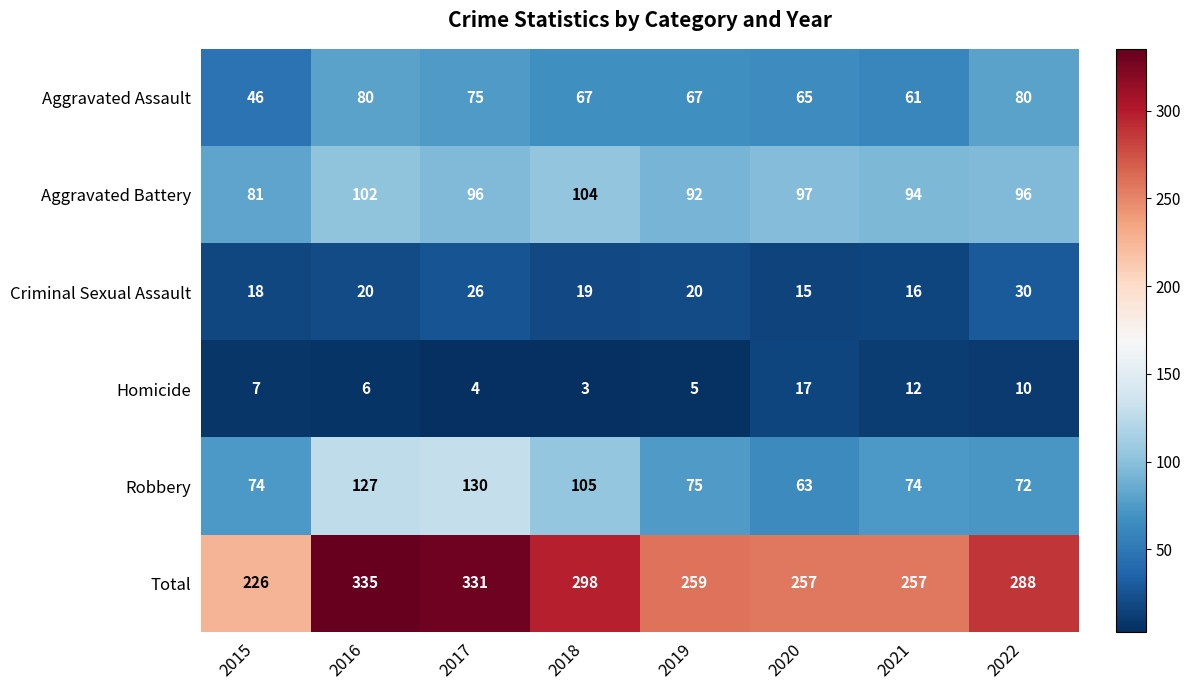

What value does the Total series have at 2021, to the nearest 10?

260